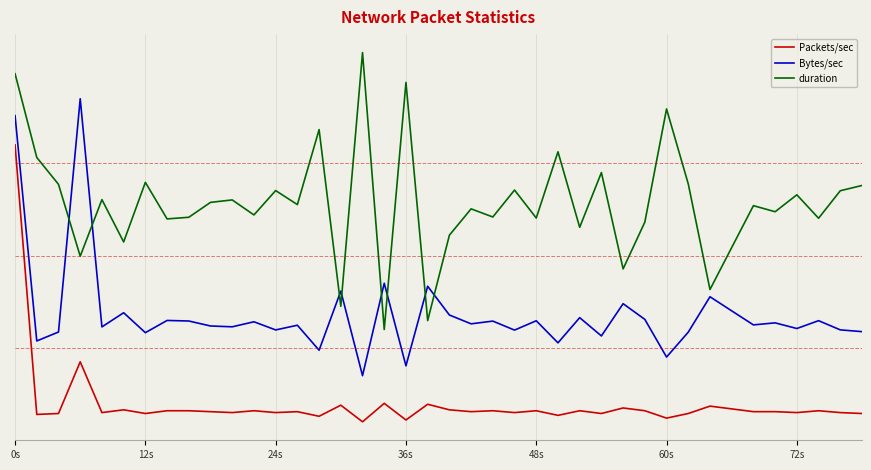

True or false: Bytes/sec and Packets/sec intersect in this chart.

False